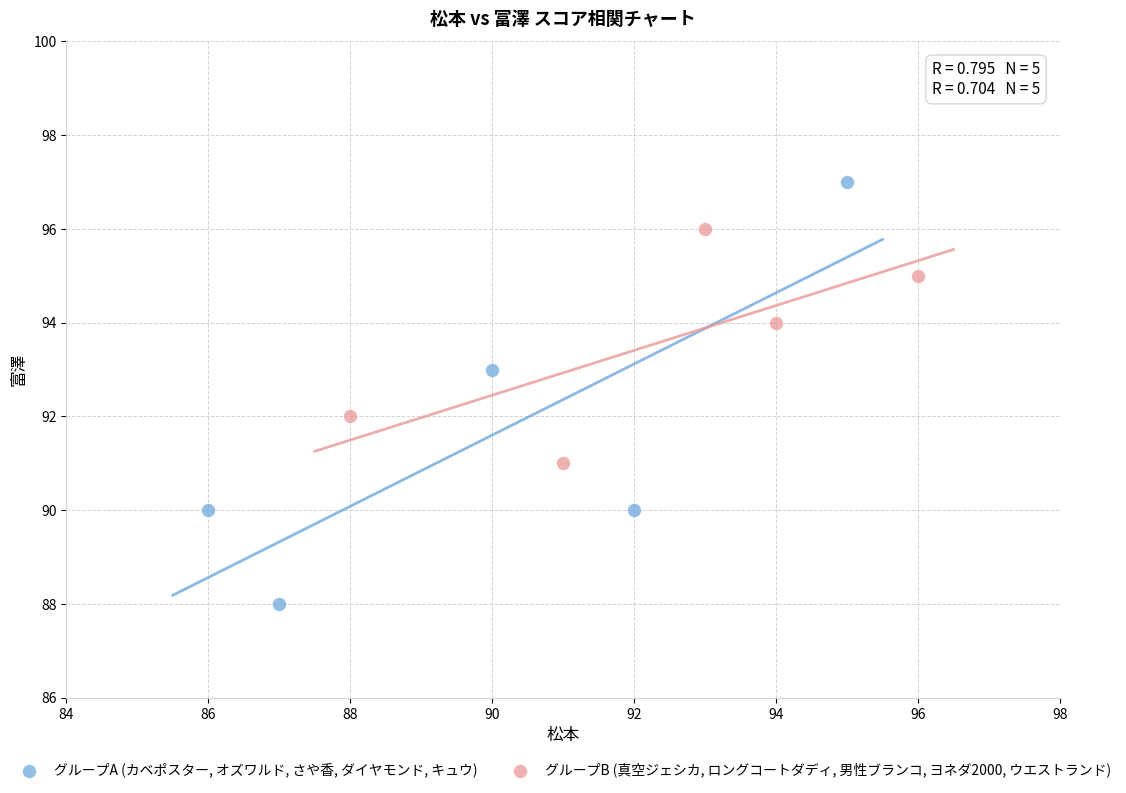

Which series contains the highest Y value?

グループA (カベポスター, オズワルド, さや香, ダイヤモンド, キュウ)